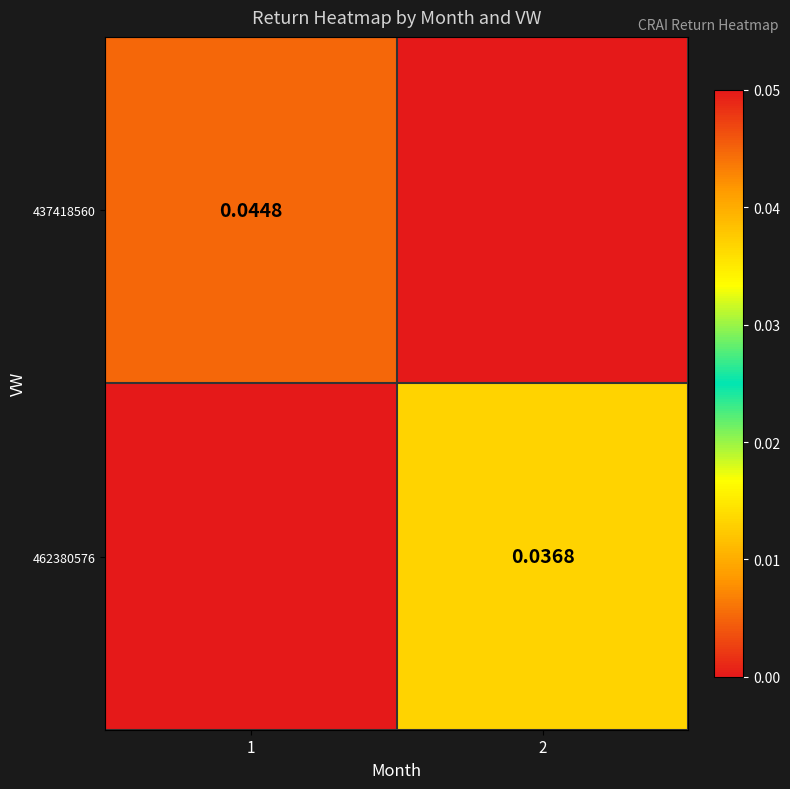

Is the value of 462380576 at 2 greater than the value of 437418560 at 1?

No